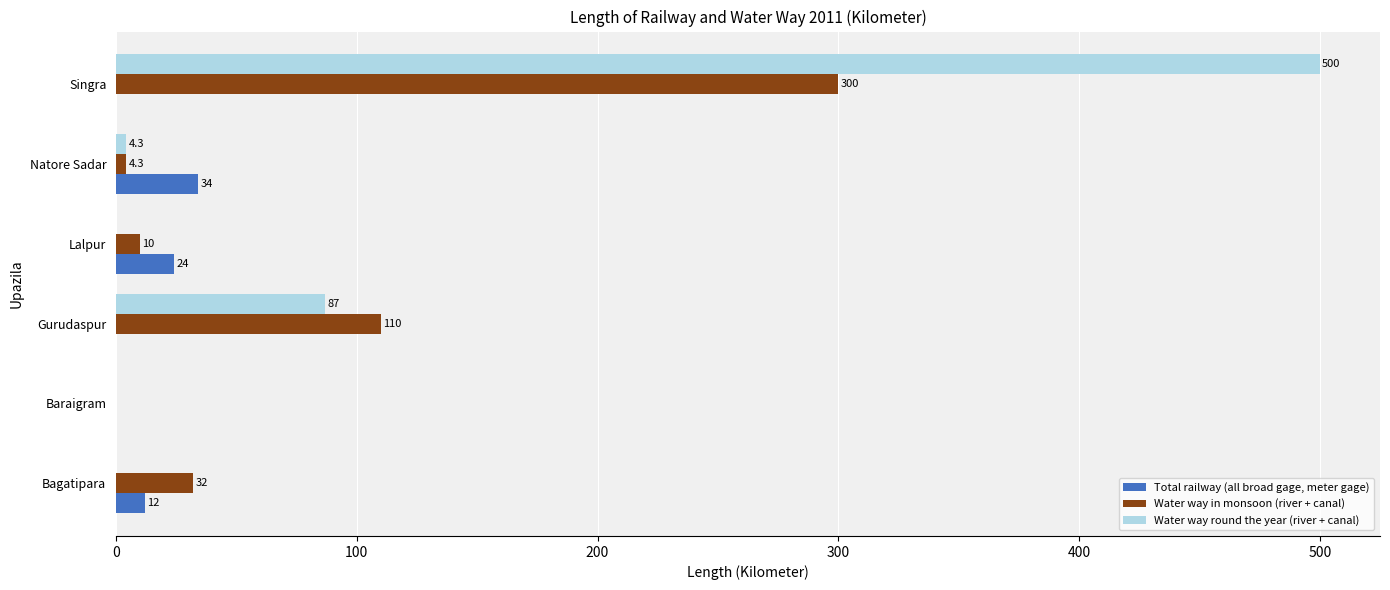

At which category is the sum across all series the highest?

Singra